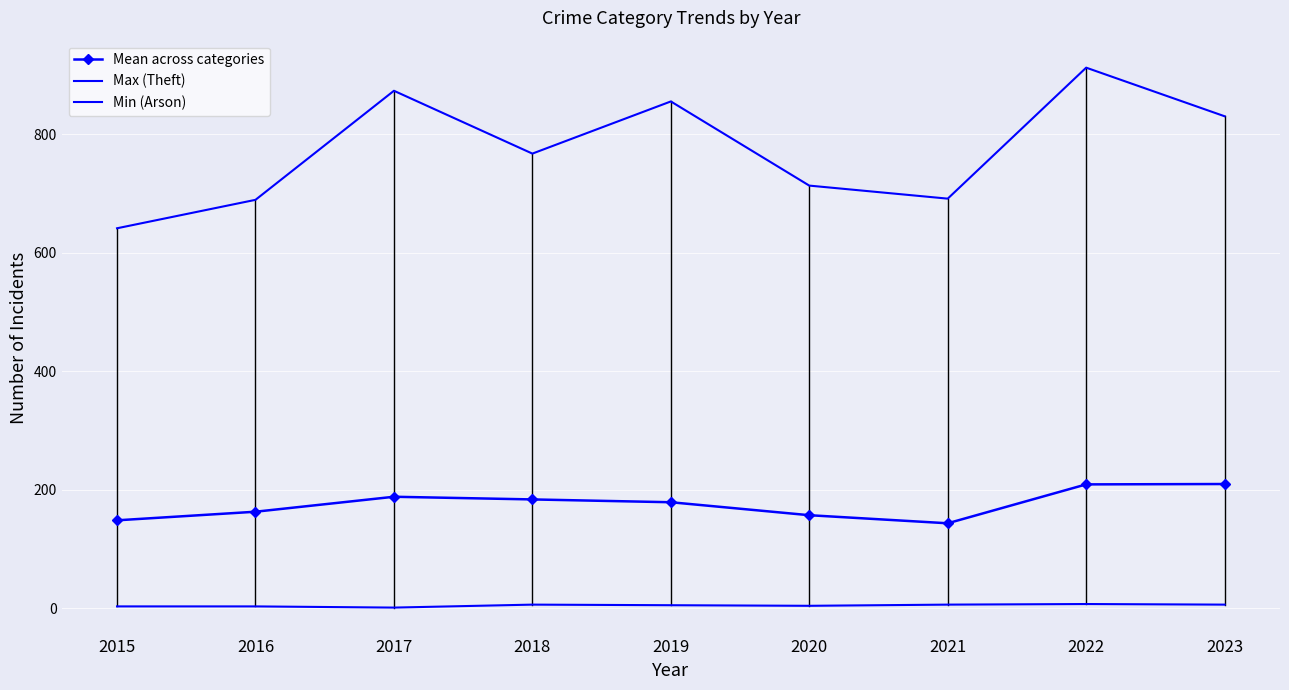

Reading left to right, extract all data points from this chart.

Mean across categories: 148.2	162.8	188.0	183.5	178.8	156.9	143.2	208.9	209.5
Max (Theft): 641.0	689.0	873.0	767.0	855.0	713.0	691.0	912.0	830.0
Min (Arson): 3.0	3.0	1.0	6.0	5.0	4.0	6.0	7.0	6.0